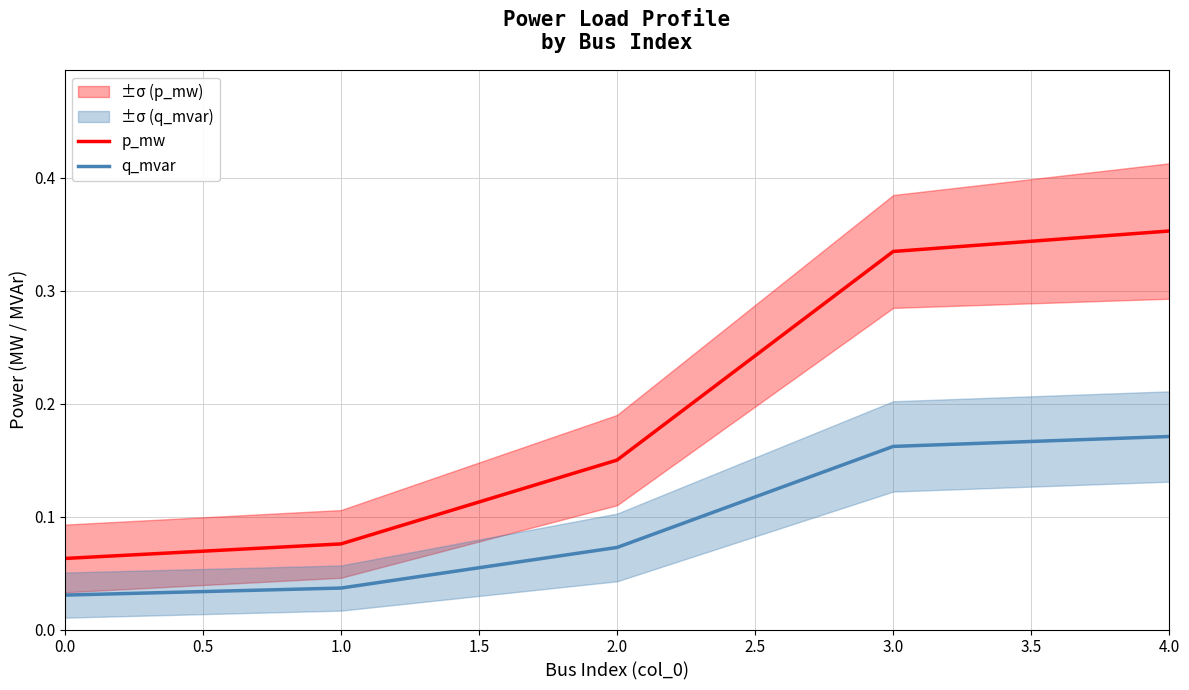

True or false: p_mw has more than 2 points higher than both neighbors.

False